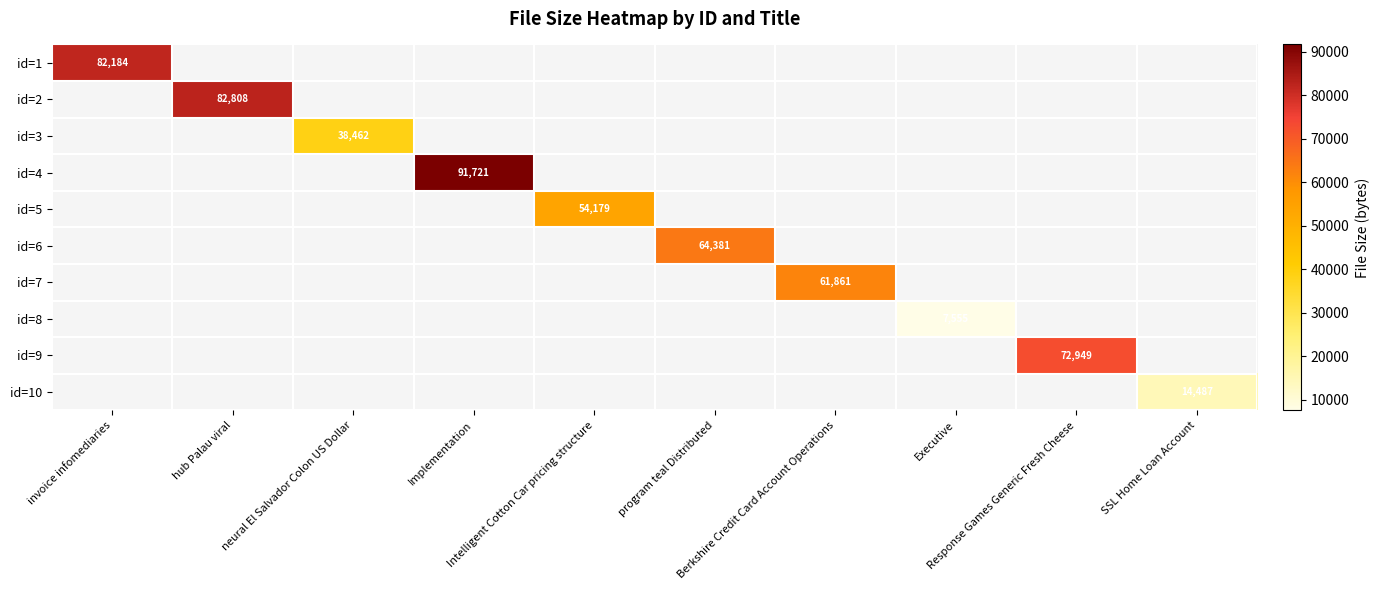

Is the value of id=4 at hub Palau viral greater than the value of id=1 at Implementation?

No